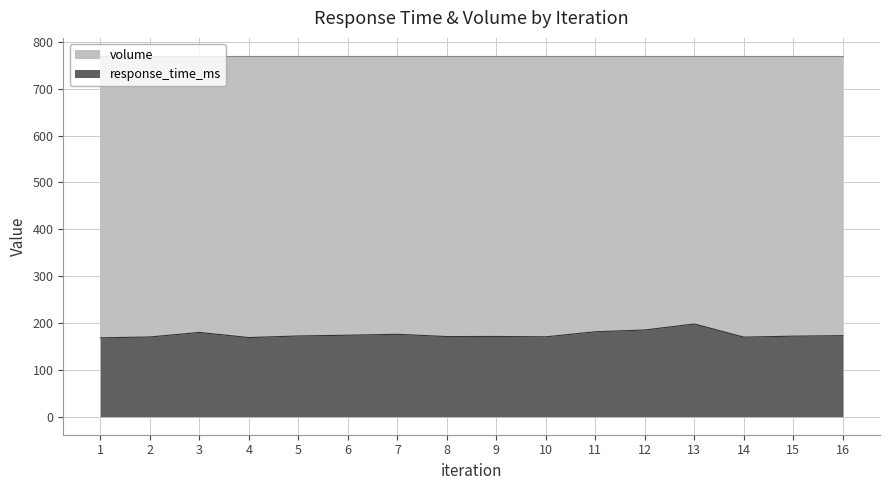

At which category does the data reach its first local valley?

4